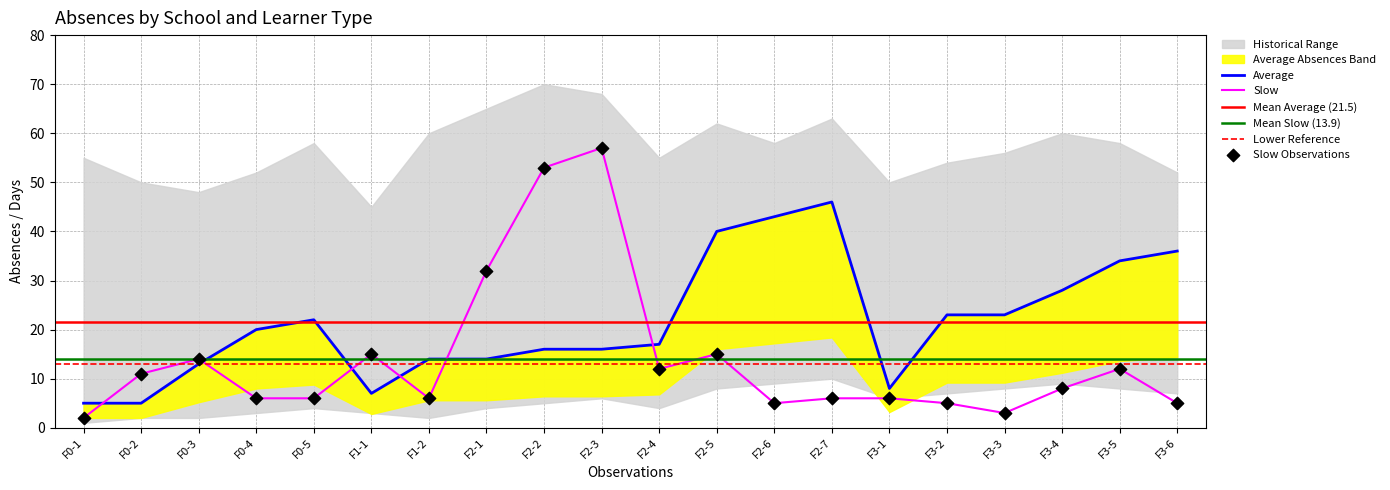

Which series has the largest total across all categories?

average